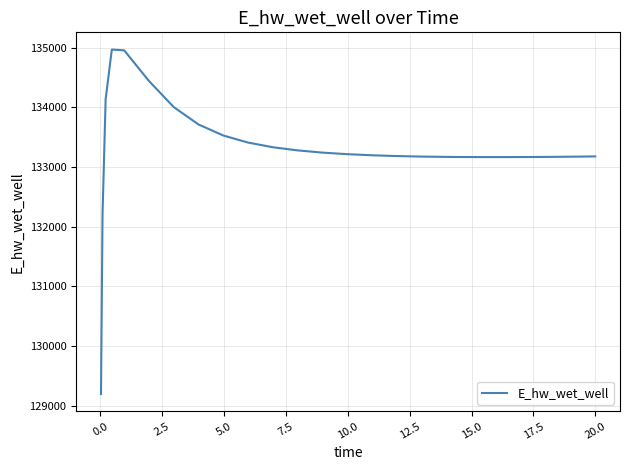

What is the smallest value displayed?

129197.8